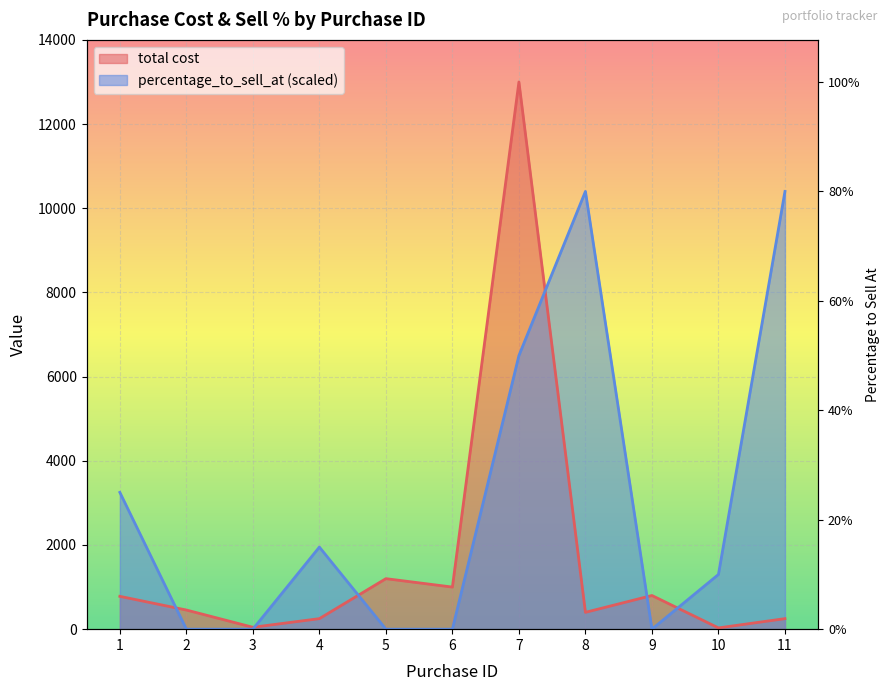

What is the highest value of the percentage_to_sell_at series?

10400